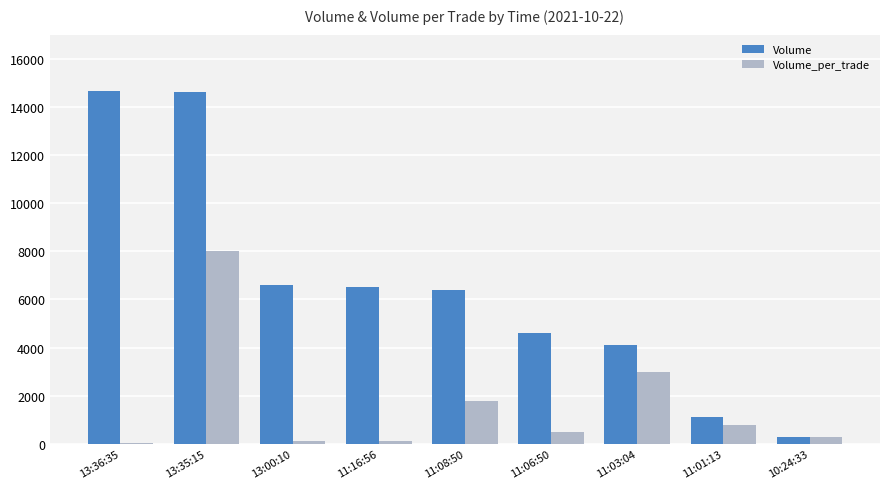

The Volume_per_trade series shows 14128 at 13:35:15. True or false?

False